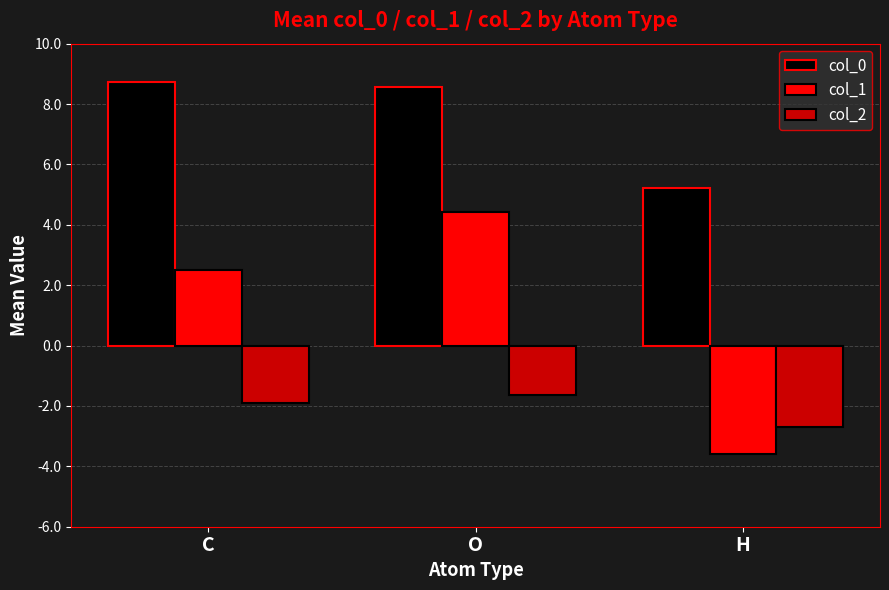

Which series has the widest spread of values?

col_1